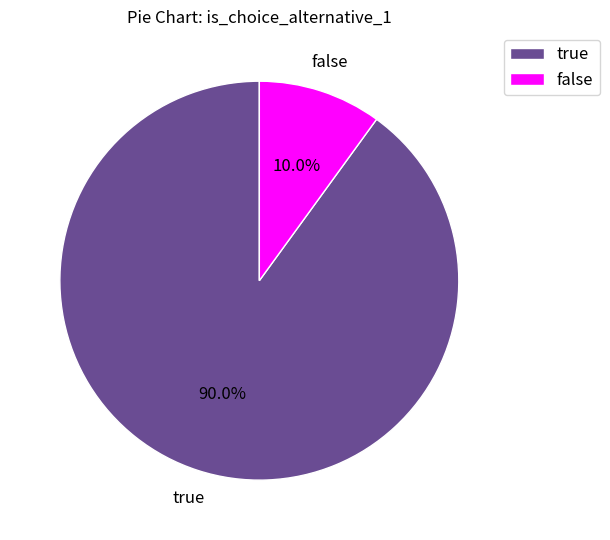

What is the majority slice?

true